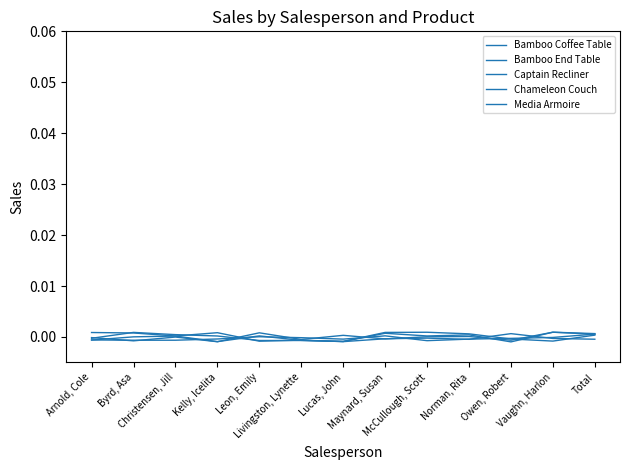

Does the chart display data point markers on the line(s)?

No